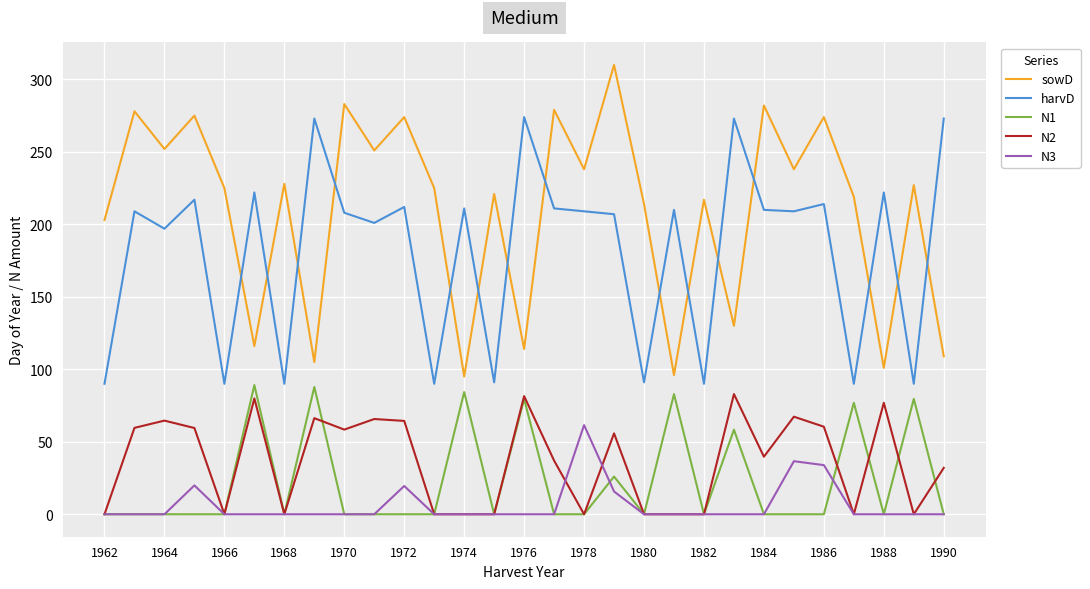

True or false: harvD has more than 2 interior local peaks.

True